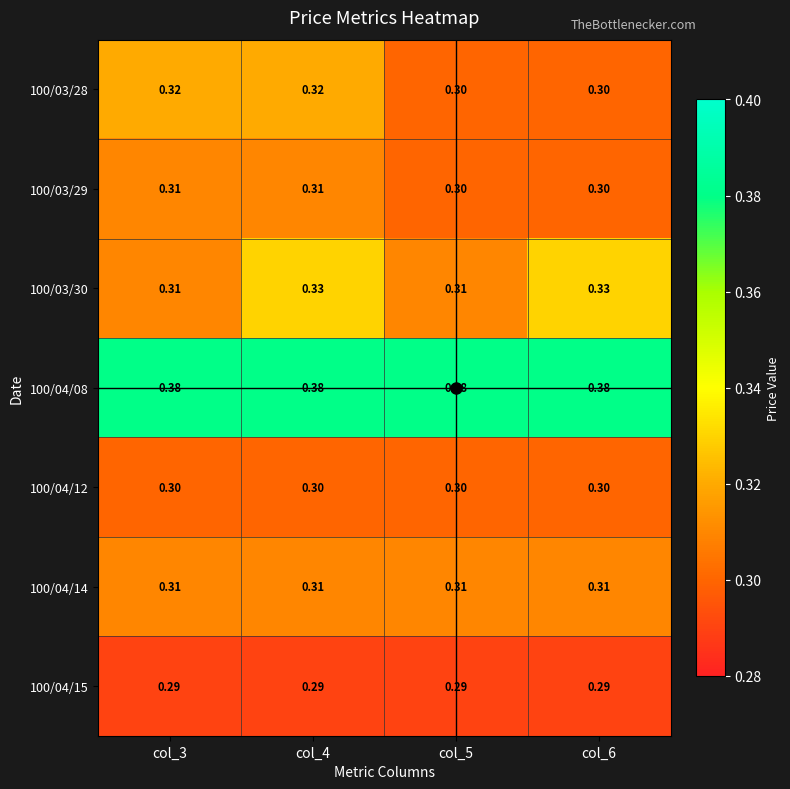

What is the difference between the highest and lowest values at col_3?

0.1